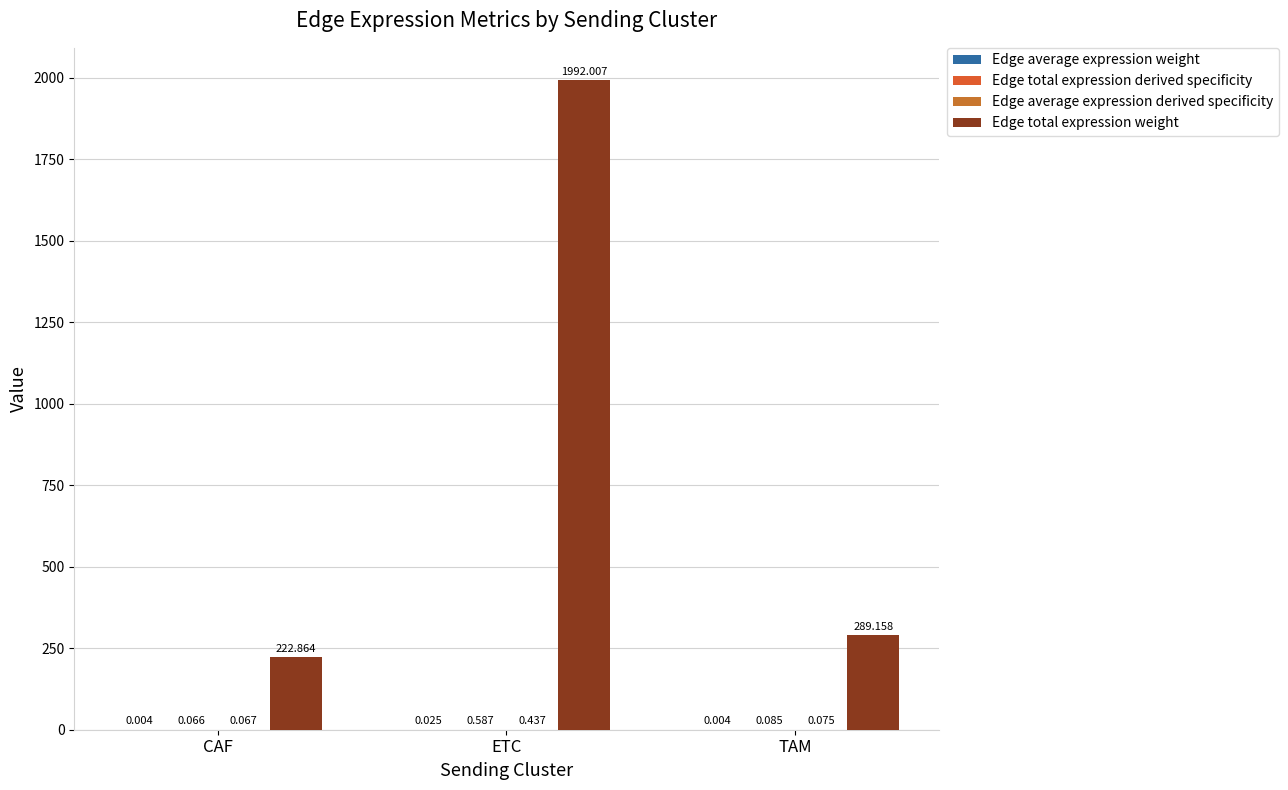

Which series has the largest total across all categories?

Edge total expression weight